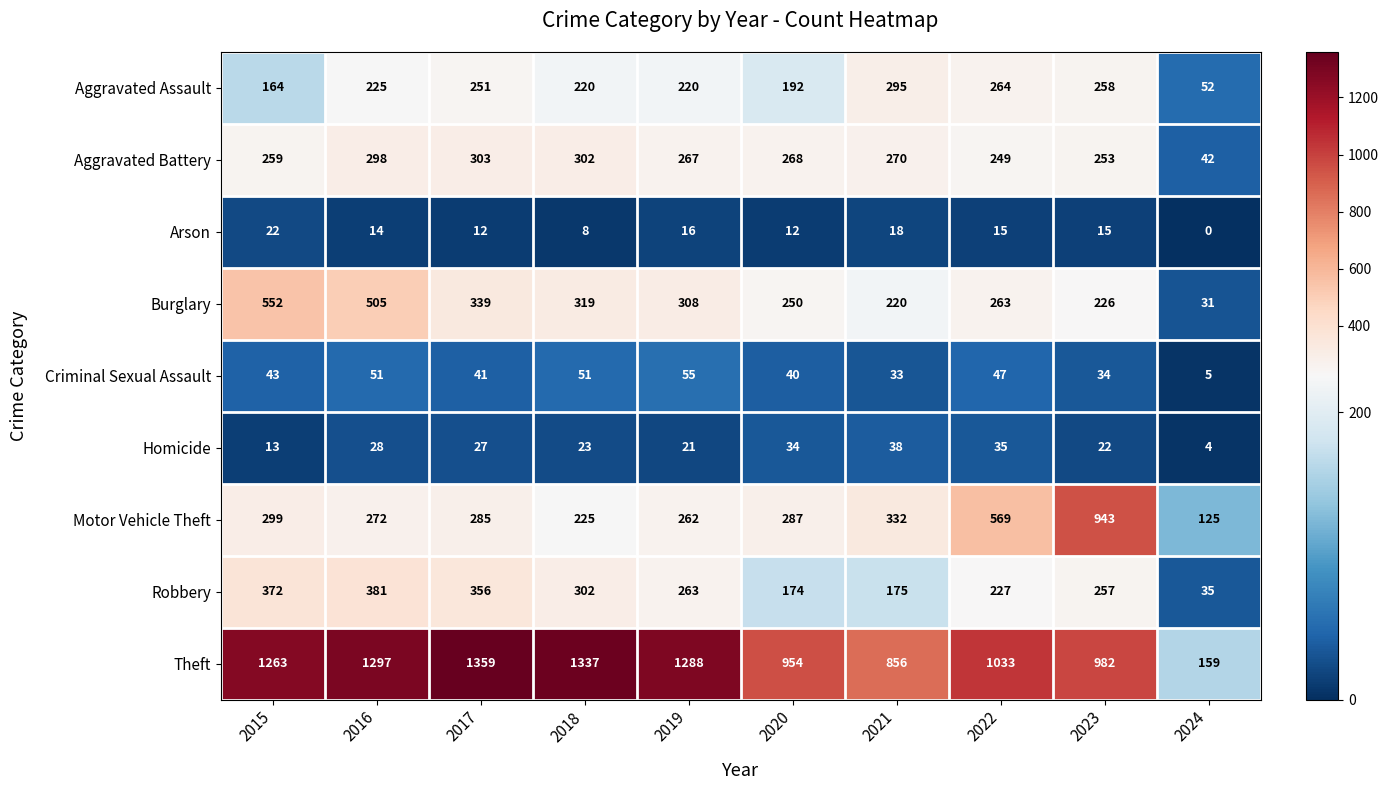

Which series has the widest spread of values?

Theft